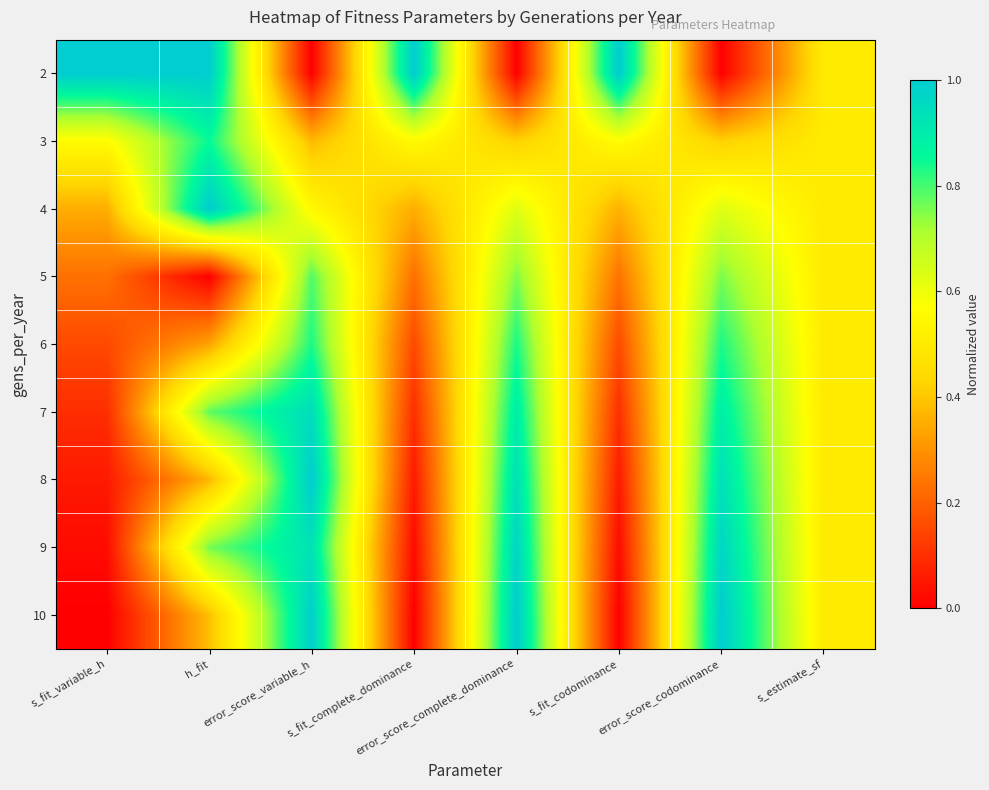

What is the greatest value displayed?

1.0